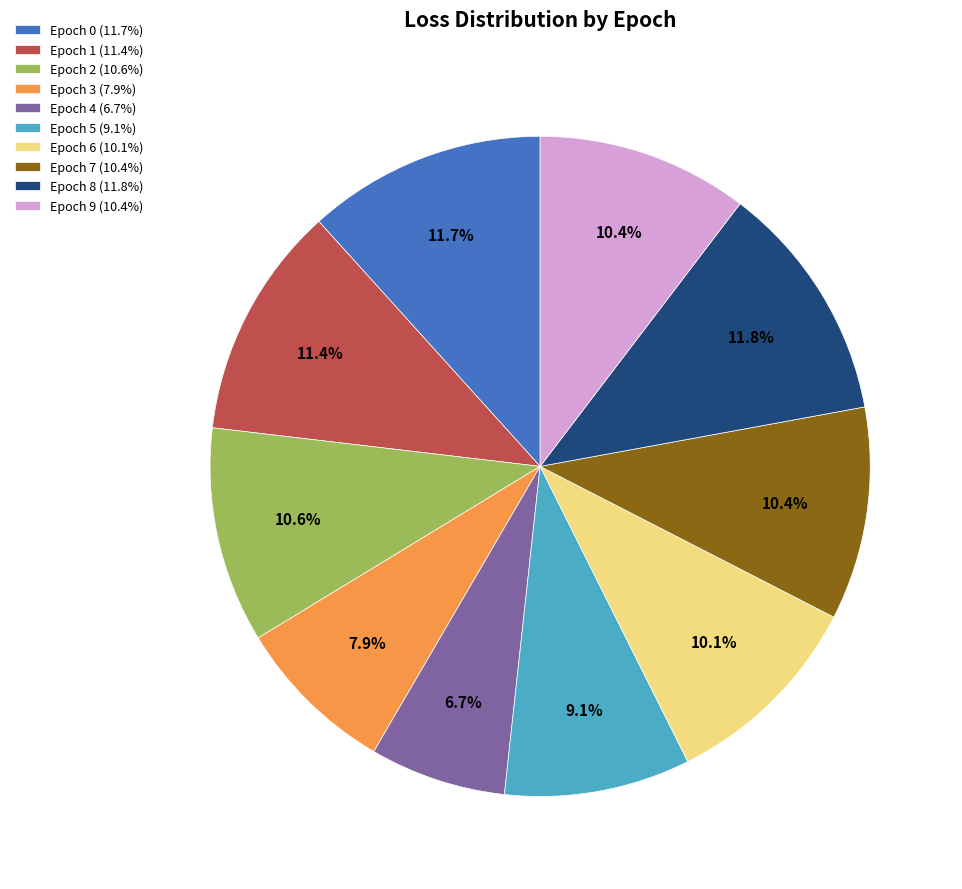

Is the sum of Epoch 3 and Epoch 4 greater than half?

No